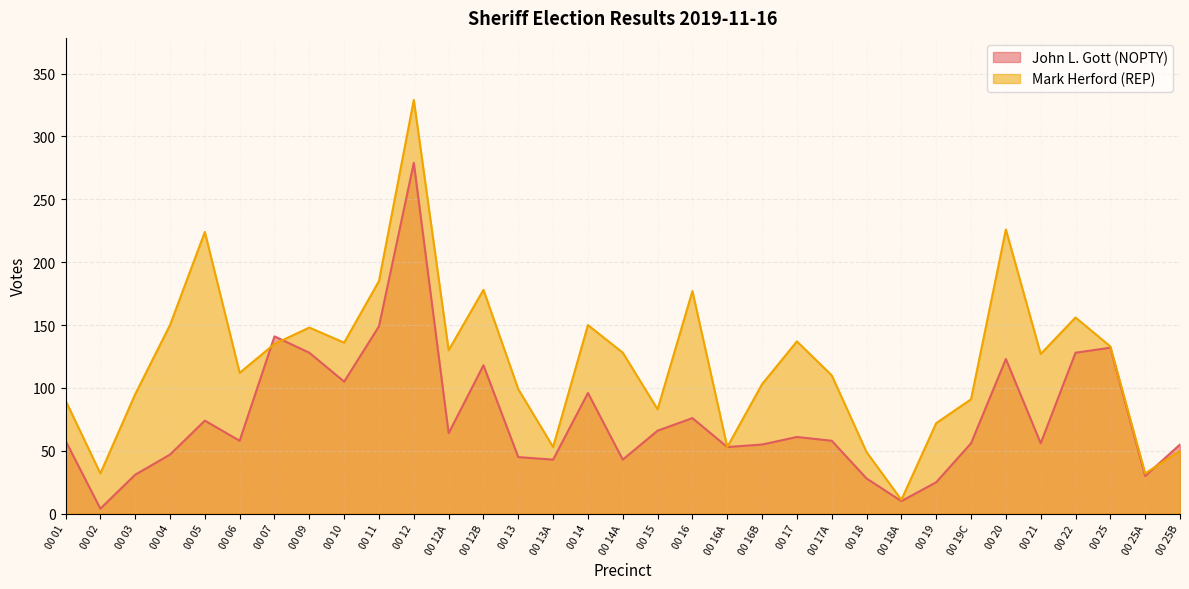

Does the chart display data point markers on the line(s)?

No